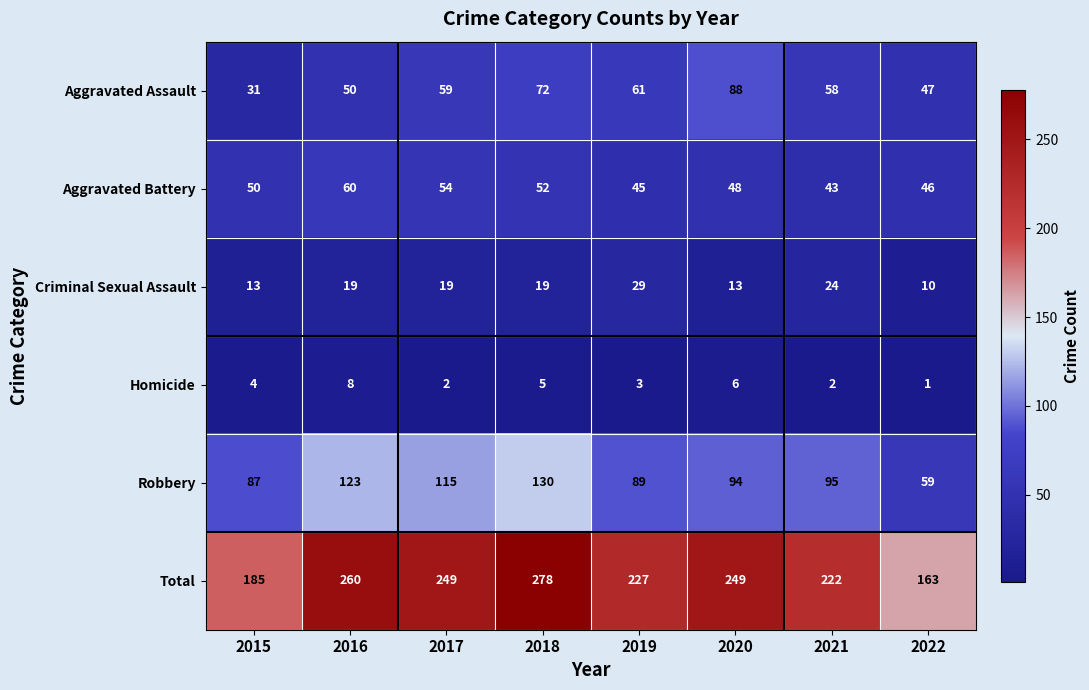

What is the total value across all series at 2017?

498